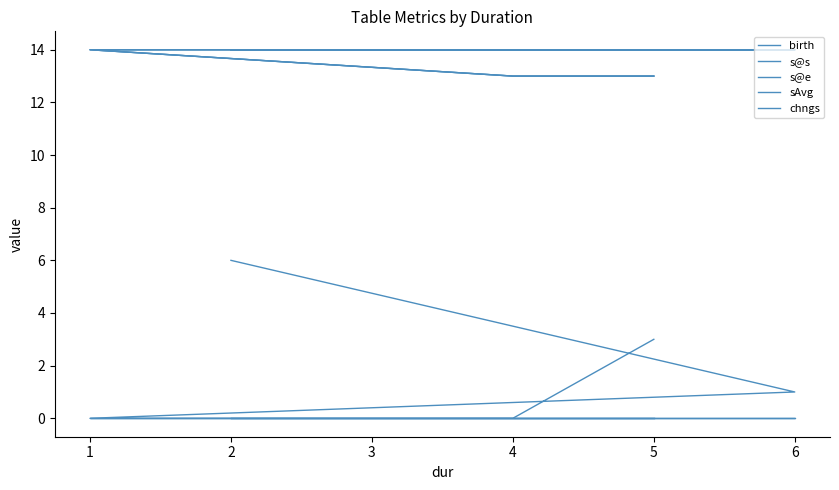

What is the difference between the highest and lowest values at 6?

14